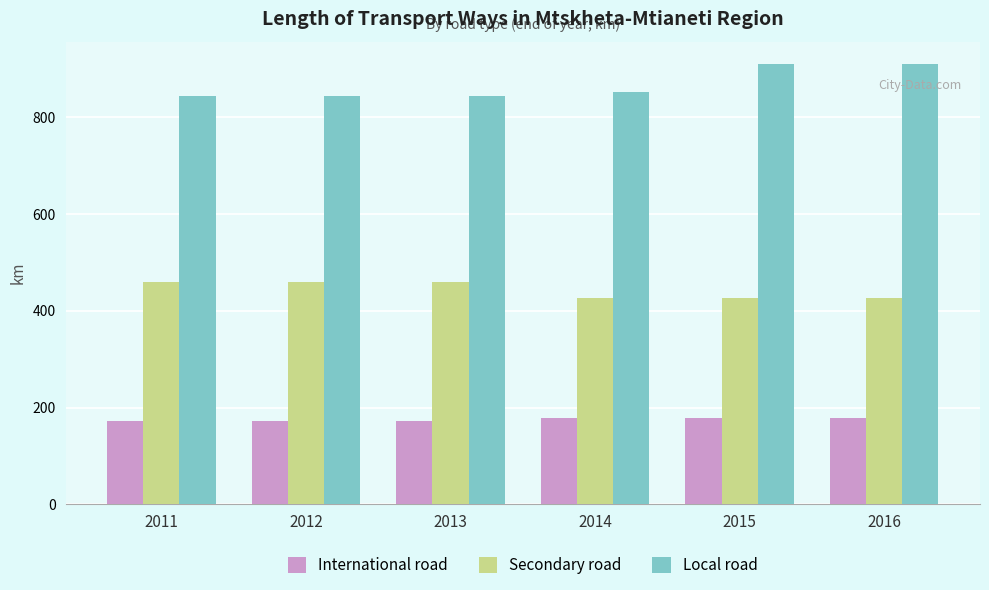

What is the difference between the second highest and minimum values in the International road series?

6.4